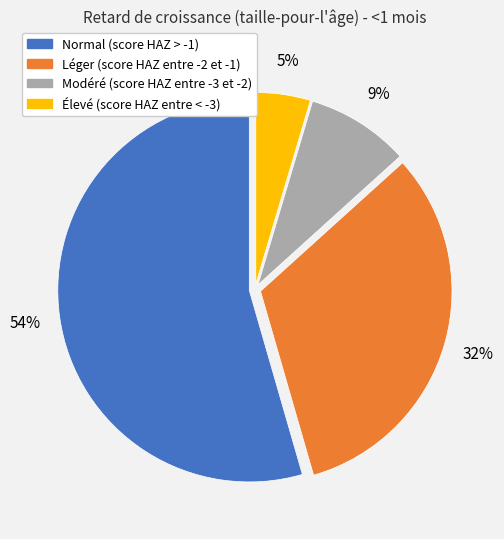

Which category has the smallest portion of the pie?

Élevé (score HAZ entre < -3)